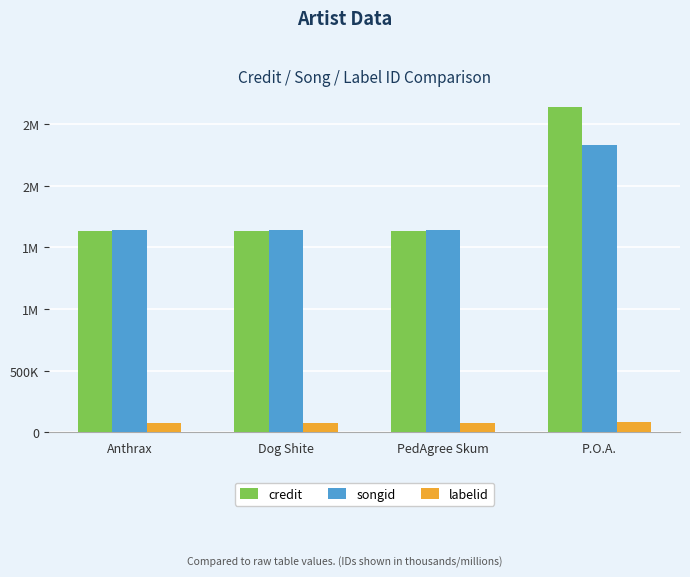

Reading left to right, transcribe all the data shown in this chart.

credit: Anthrax=1633284	Dog Shite=1633284	PedAgree Skum=1633284	P.O.A.=2639871
songid: Anthrax=1640535	Dog Shite=1640535	PedAgree Skum=1640535	P.O.A.=2327924
labelid: Anthrax=75987	Dog Shite=75987	PedAgree Skum=75987	P.O.A.=82010